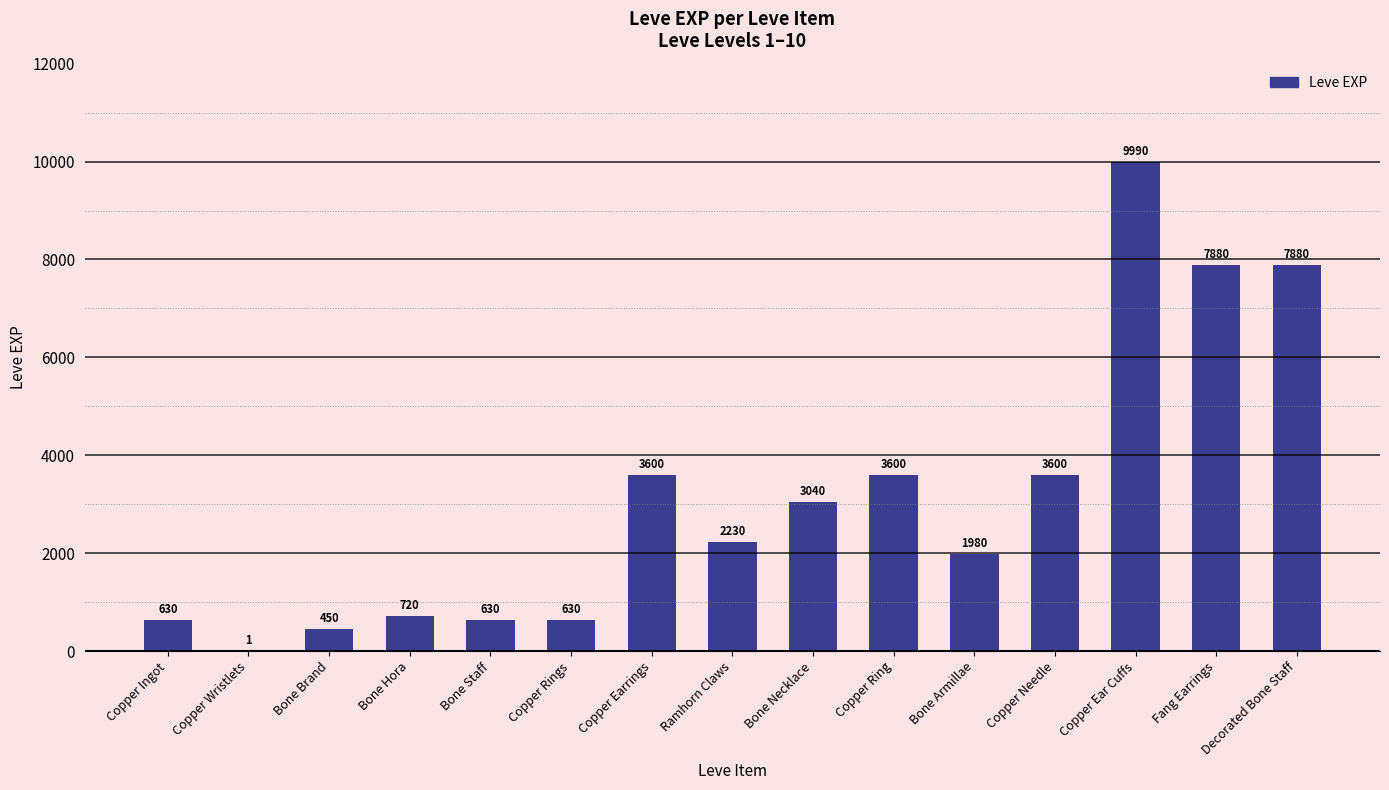

What is the ratio of the value at Bone Hora to the value at Fang Earrings?

0.1